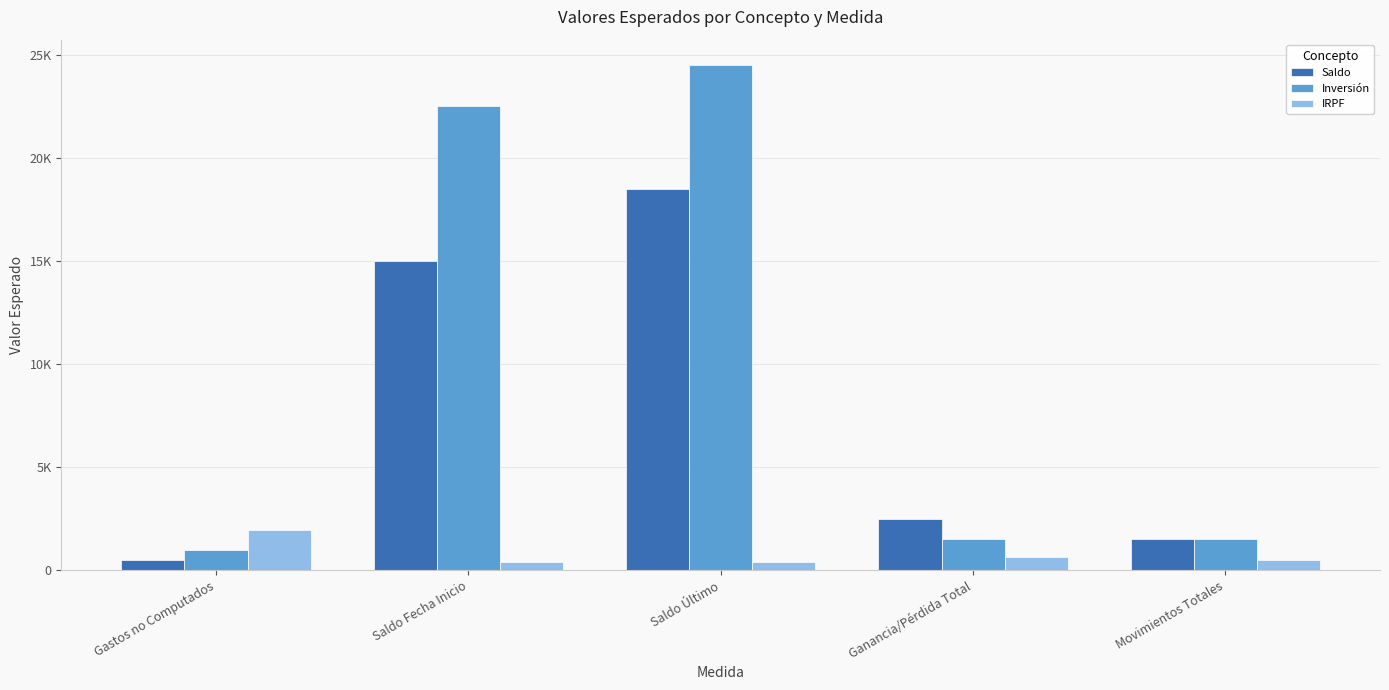

Are the bars grouped side by side (vs. stacked)?

Yes